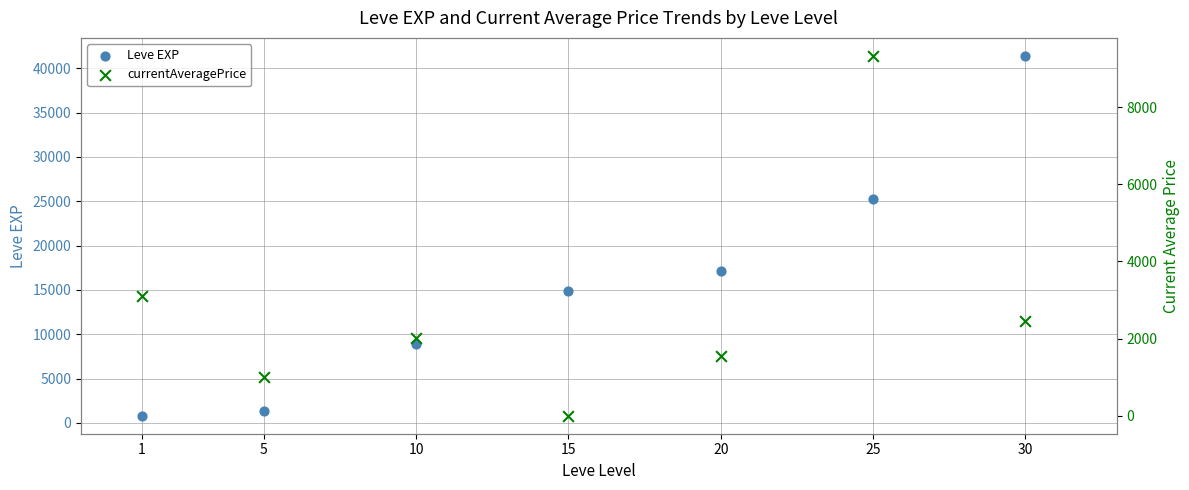

Which series has the largest Y range (max minus min)?

Leve EXP